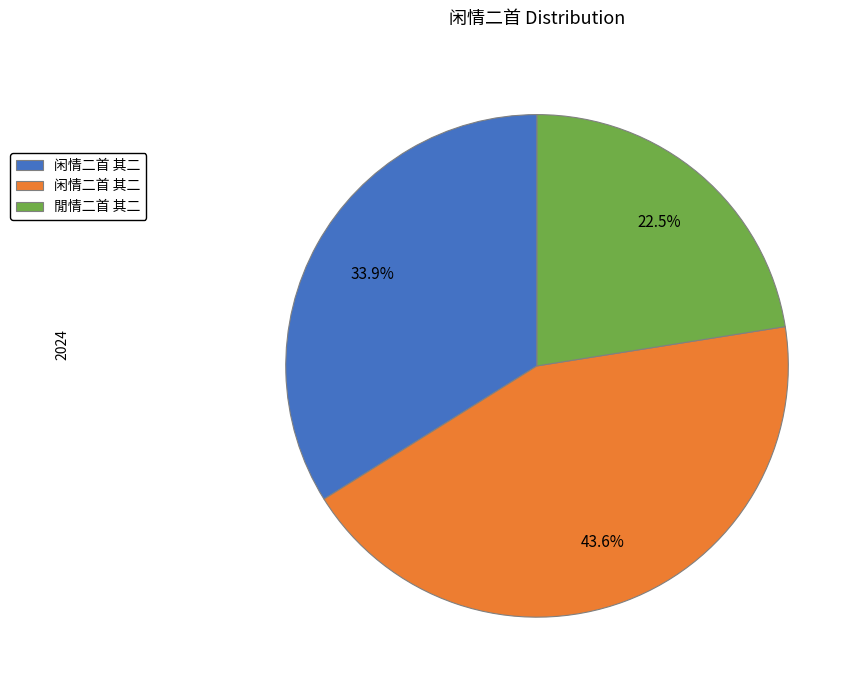

Is there a majority slice in this chart?

No